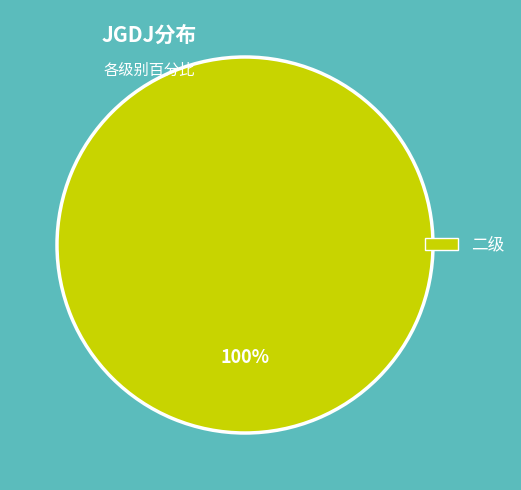

To the nearest percent, what portion does 二级 represent?

100%